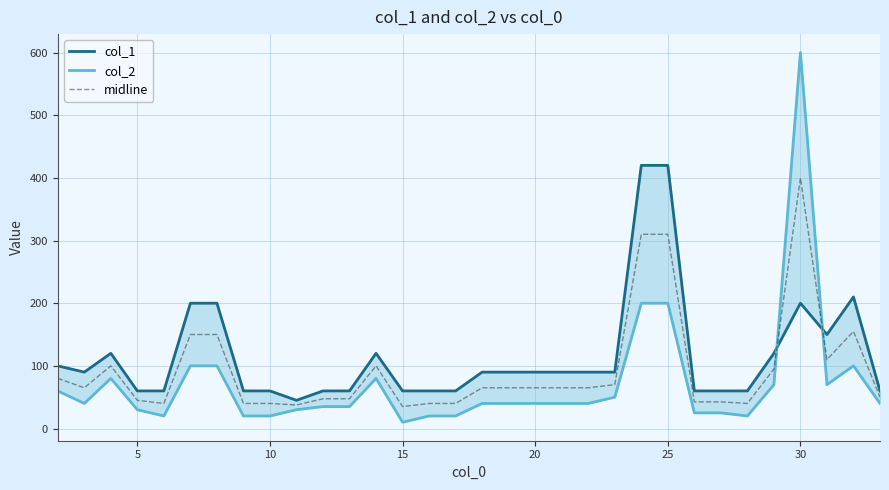

The col_1 series shows 144.4 at 19. True or false?

False